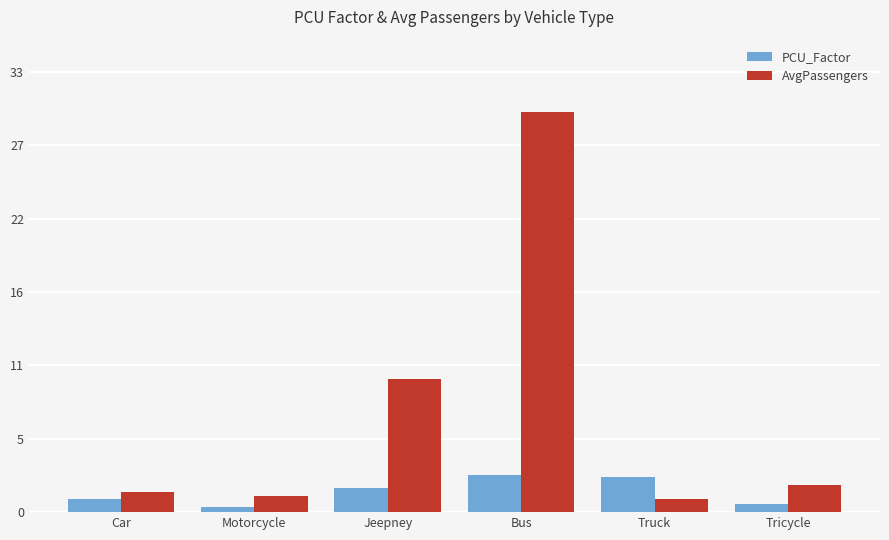

Which category has the highest value across all series?

Bus